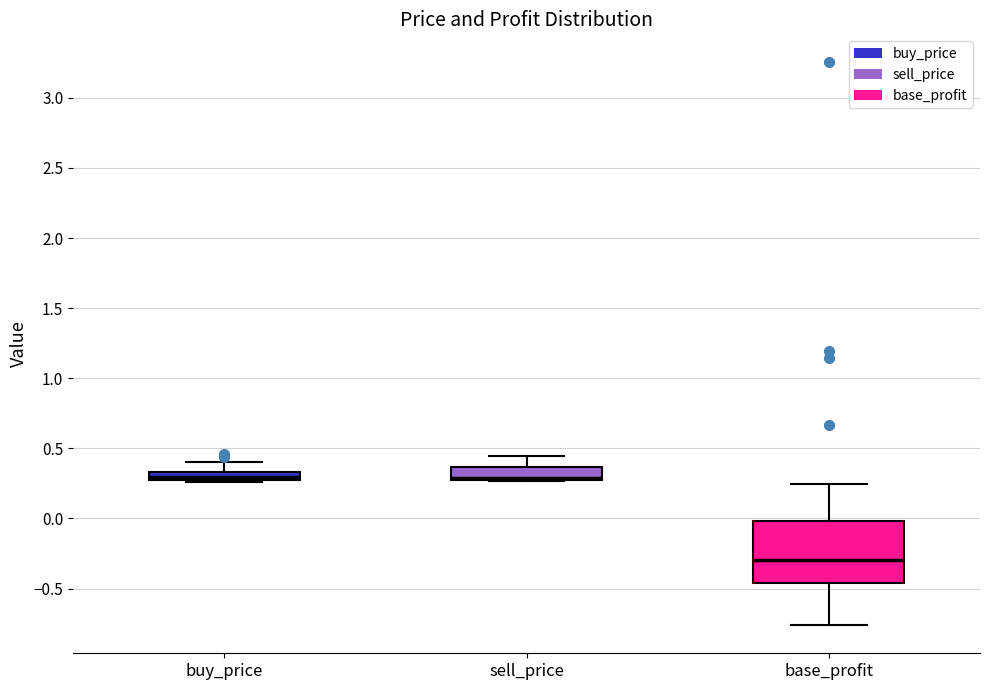

Which box is the tallest, from its lower edge to its upper edge?

base_profit